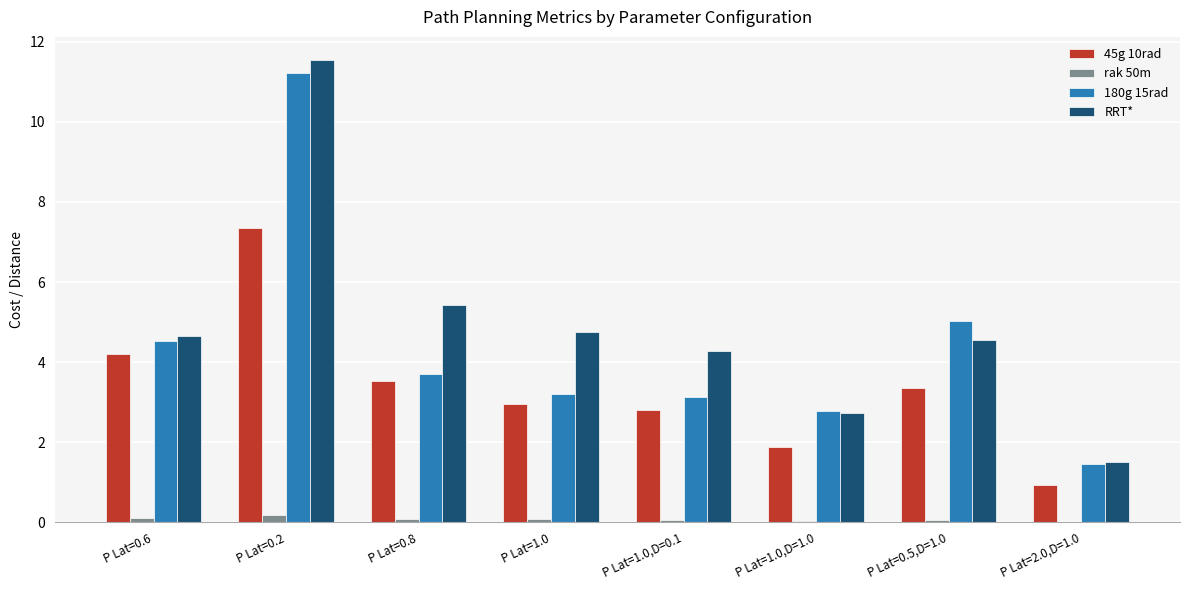

What are all the series names shown in the legend?

45g 10rad, rak 50m, 180g 15rad, RRT*